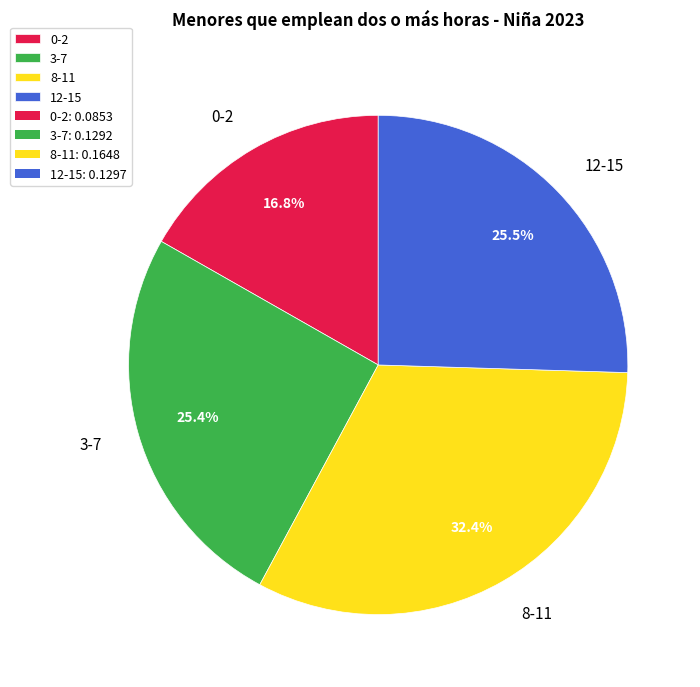

To the nearest percent, what is the combined percentage of 3-7 and 8-11?

58%